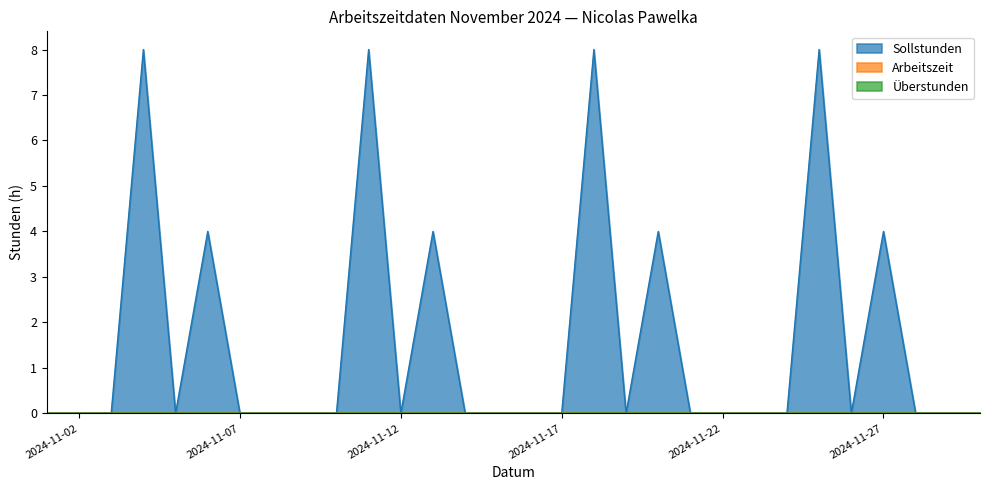

Reading left to right, extract all data points from this chart.

Sollstunden: 2024-11-01=0	2024-11-02=0	2024-11-03=0	2024-11-04=8	2024-11-05=0	2024-11-06=4	2024-11-07=0	2024-11-08=0	2024-11-09=0	2024-11-10=0	2024-11-11=8	2024-11-12=0	2024-11-13=4	2024-11-14=0	2024-11-15=0	2024-11-16=0	2024-11-17=0	2024-11-18=8	2024-11-19=0	2024-11-20=4	2024-11-21=0	2024-11-22=0	2024-11-23=0	2024-11-24=0	2024-11-25=8	2024-11-26=0	2024-11-27=4	2024-11-28=0	2024-11-29=0	2024-11-30=0
Arbeitszeit: 2024-11-01=0	2024-11-02=0	2024-11-03=0	2024-11-04=0	2024-11-05=0	2024-11-06=0	2024-11-07=0	2024-11-08=0	2024-11-09=0	2024-11-10=0	2024-11-11=0	2024-11-12=0	2024-11-13=0	2024-11-14=0	2024-11-15=0	2024-11-16=0	2024-11-17=0	2024-11-18=0	2024-11-19=0	2024-11-20=0	2024-11-21=0	2024-11-22=0	2024-11-23=0	2024-11-24=0	2024-11-25=0	2024-11-26=0	2024-11-27=0	2024-11-28=0	2024-11-29=0	2024-11-30=0
Überstunden: 2024-11-01=0	2024-11-02=0	2024-11-03=0	2024-11-04=0	2024-11-05=0	2024-11-06=0	2024-11-07=0	2024-11-08=0	2024-11-09=0	2024-11-10=0	2024-11-11=0	2024-11-12=0	2024-11-13=0	2024-11-14=0	2024-11-15=0	2024-11-16=0	2024-11-17=0	2024-11-18=0	2024-11-19=0	2024-11-20=0	2024-11-21=0	2024-11-22=0	2024-11-23=0	2024-11-24=0	2024-11-25=0	2024-11-26=0	2024-11-27=0	2024-11-28=0	2024-11-29=0	2024-11-30=0